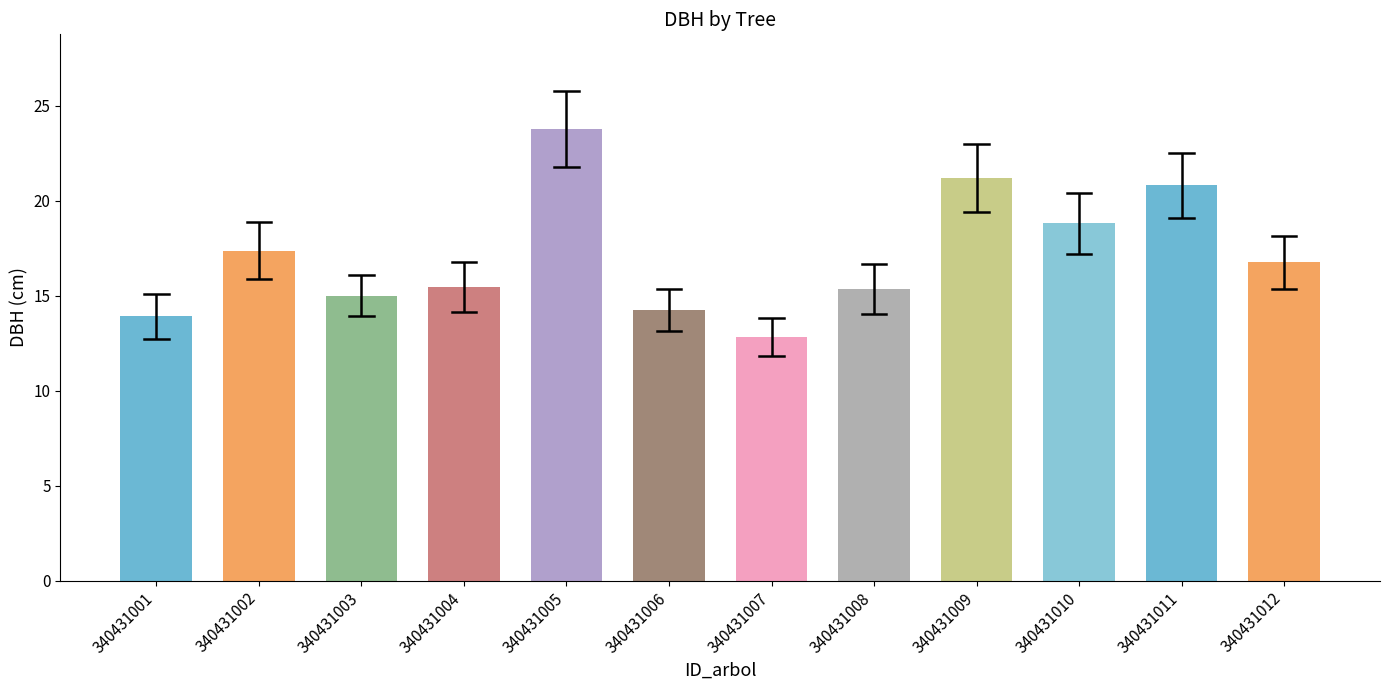

Read the value at 340431001.

13.9